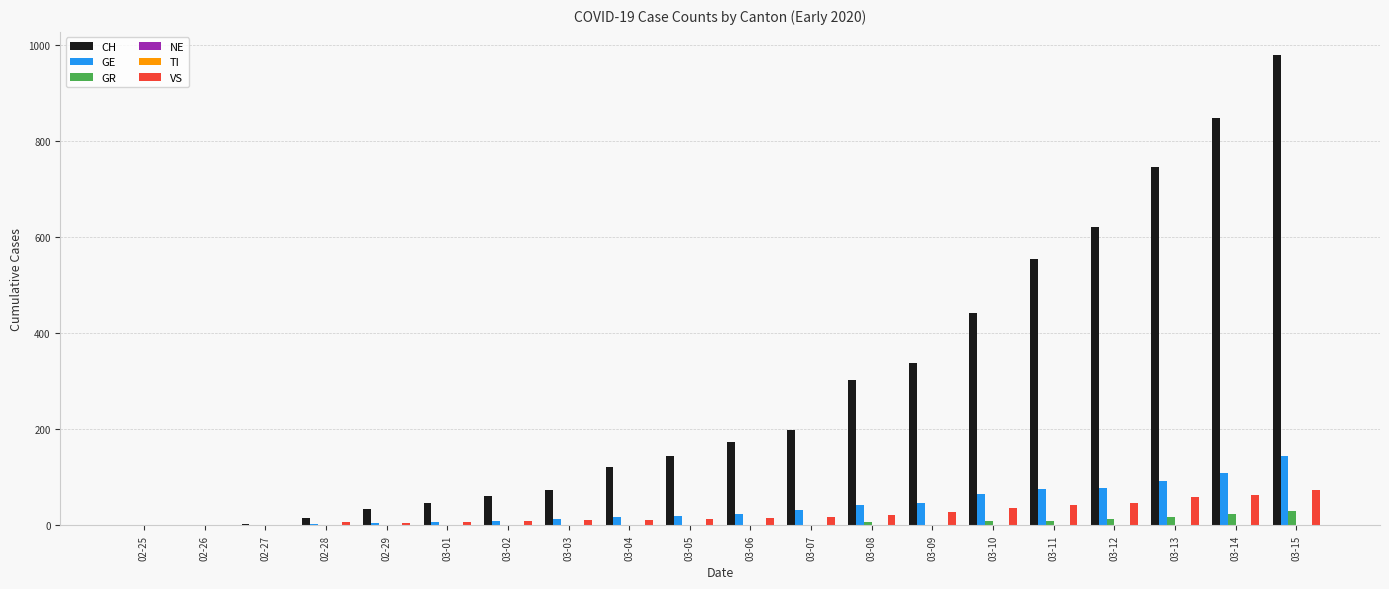

At which category does the chart reach its minimum across all series?

02-25